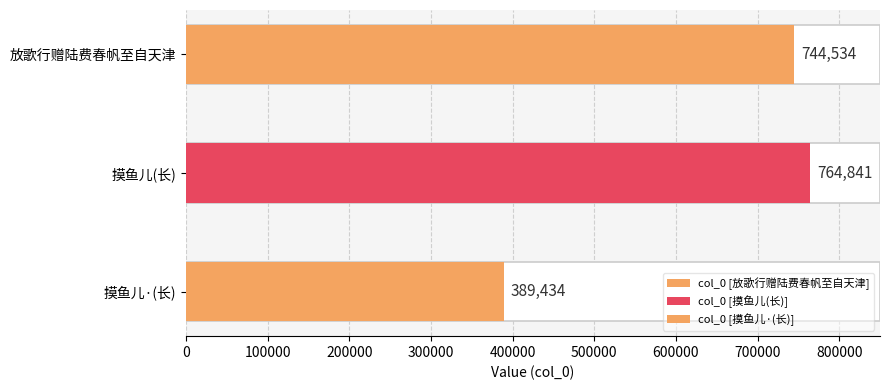

Which has a higher value, 摸鱼儿·陆费春帆中丞瑔饯余于鸳鸯湖并赋长歌赠别未及践和倚此作答 or 放歌行赠陆费春帆至自天津?

放歌行赠陆费春帆至自天津